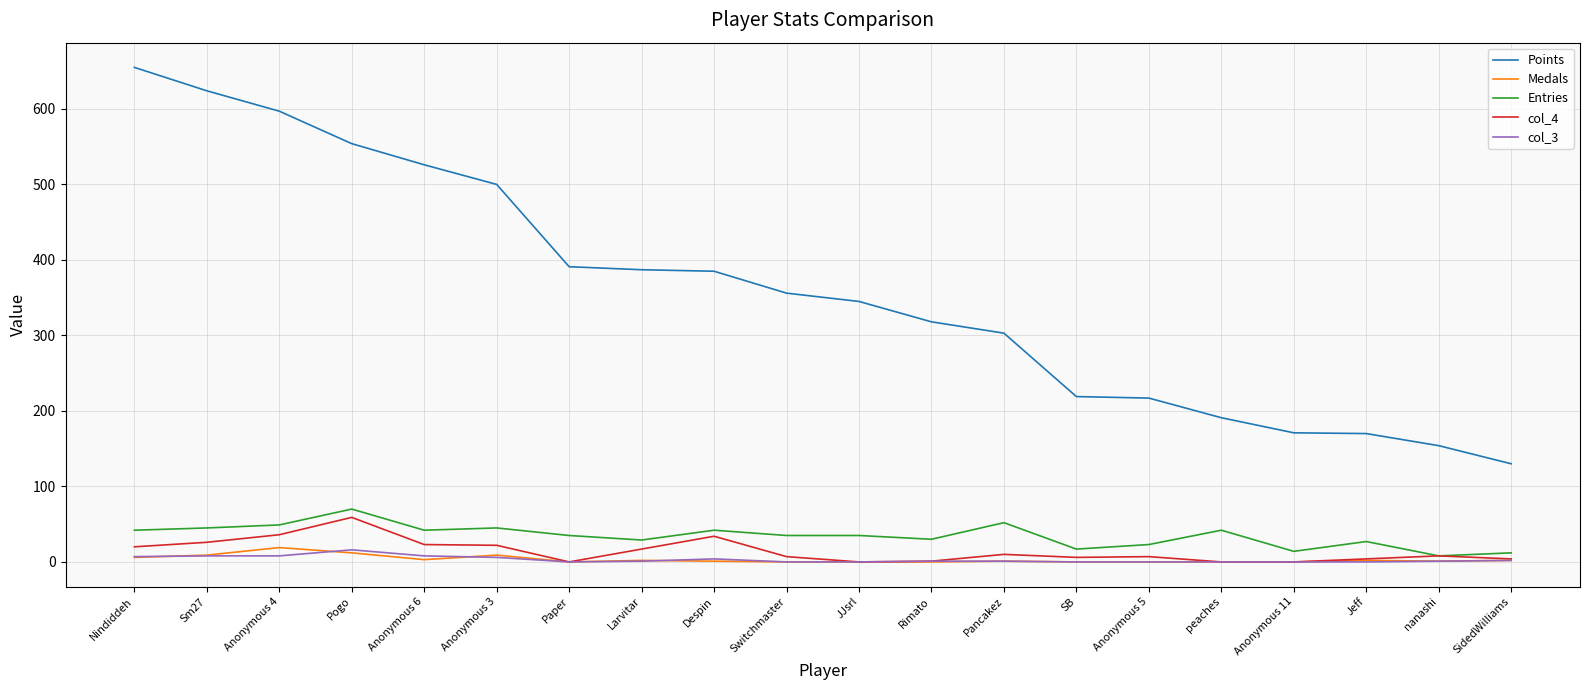

What is the maximum value shown in the chart?

655